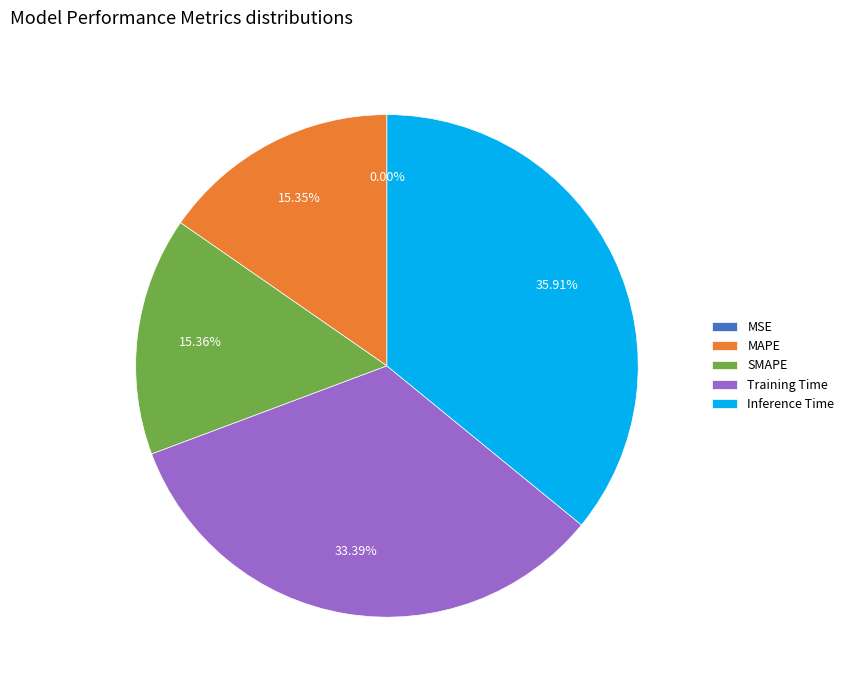

Is the sum of MAPE and SMAPE greater than half?

No